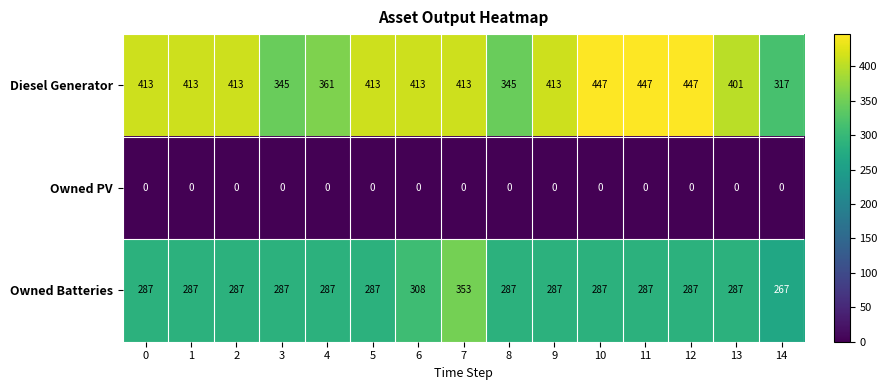

Which series has the largest range (max minus min)?

Diesel Generator